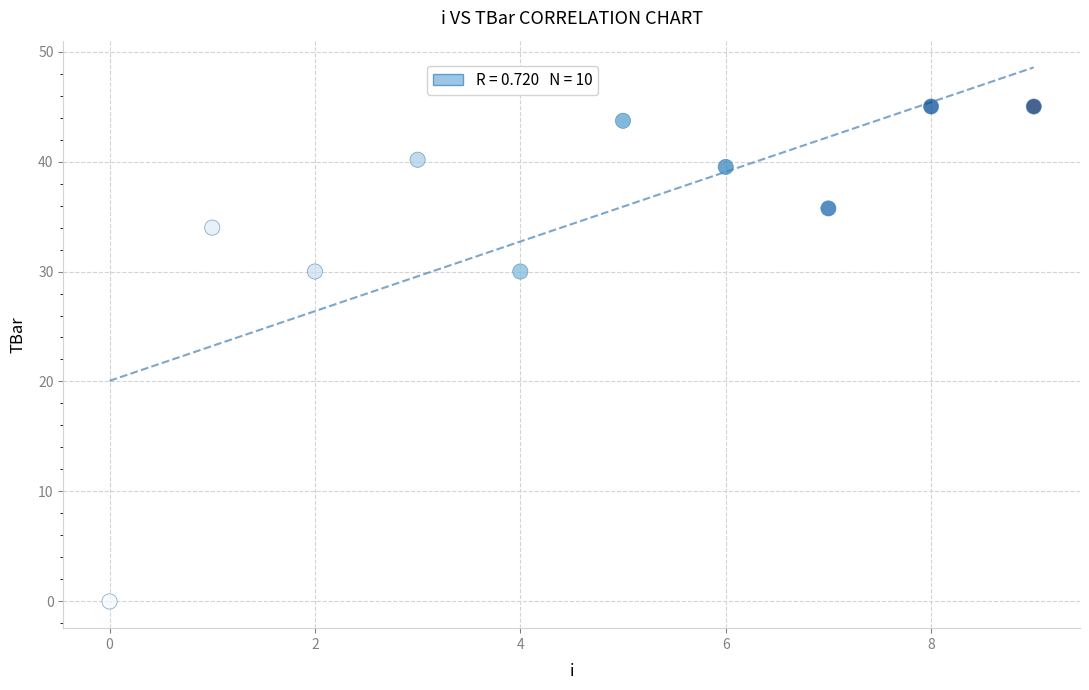

What is the average Y value?

34.3